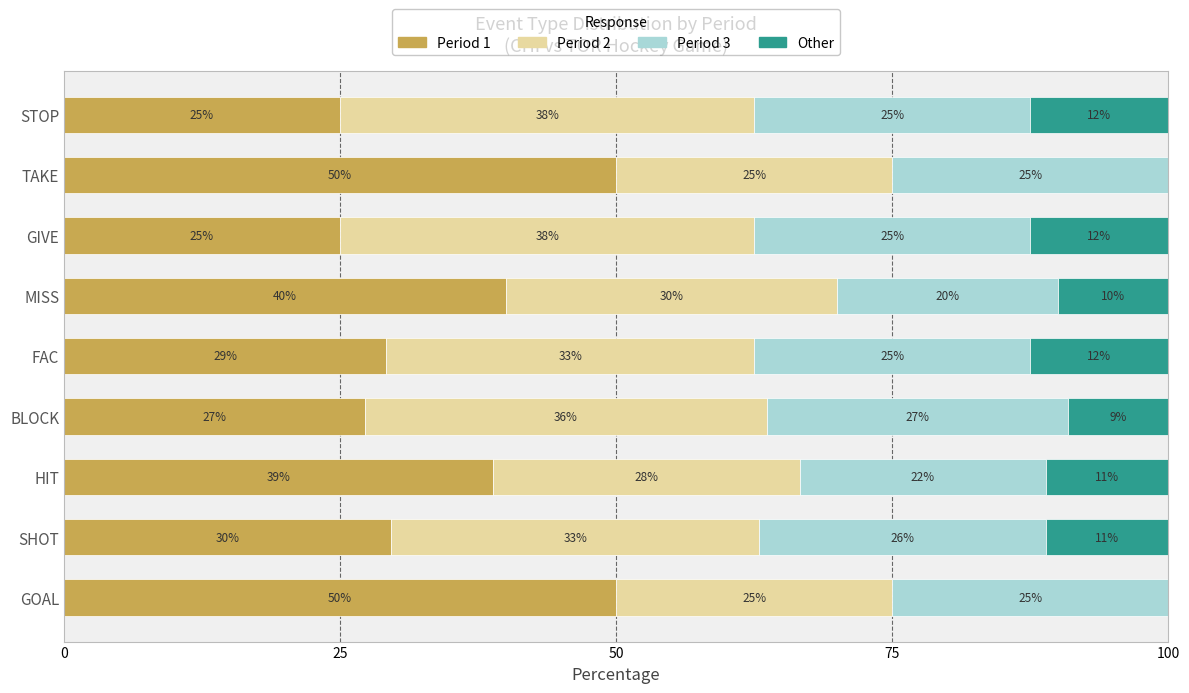

The value of Period 1 at TAKE is 50.0. True or false?

True